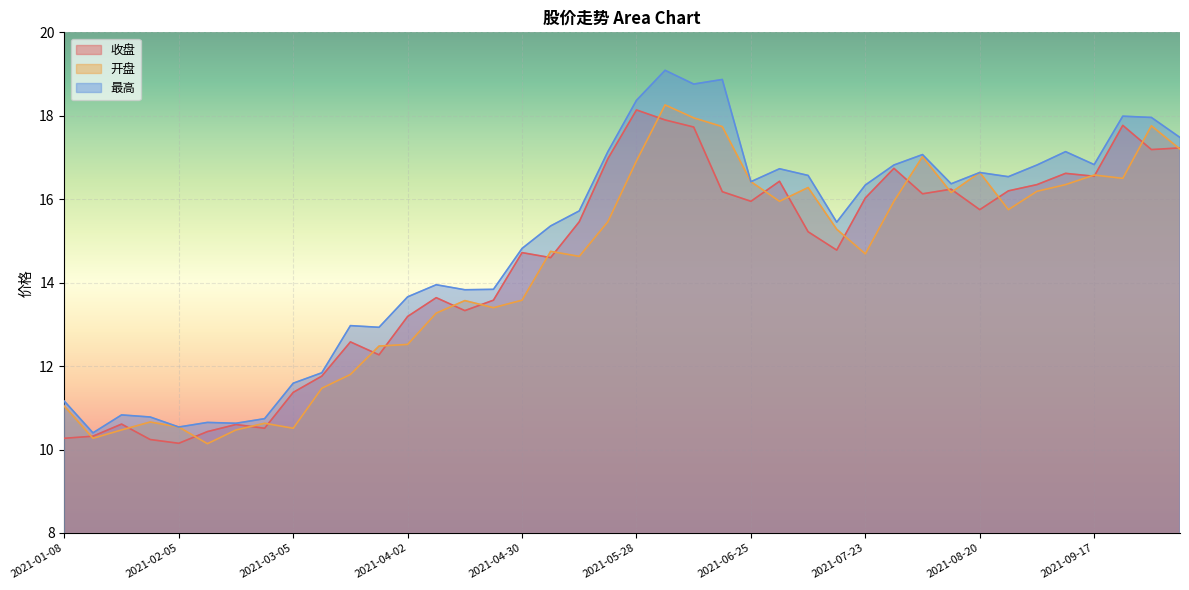

How many lines are shown in the chart?

3